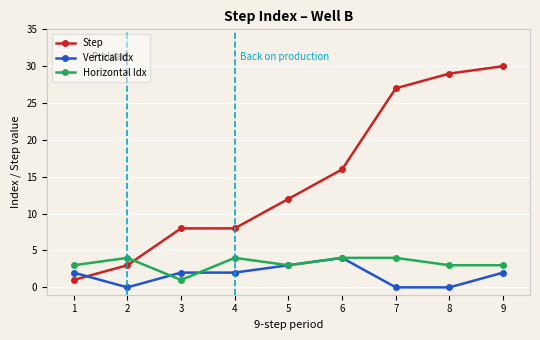

Does the chart have visible grid lines?

Yes